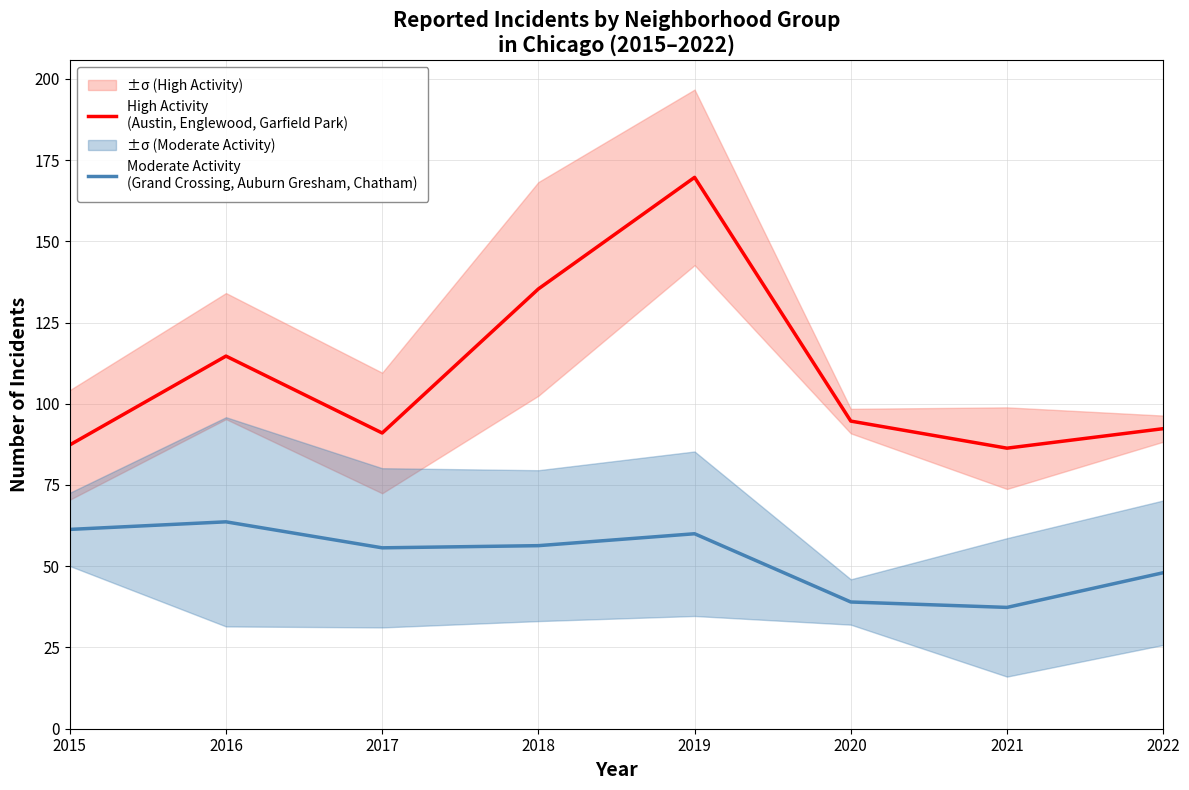

True or false: Moderate Activity
(Grand Crossing, Auburn Gresham, Chatham) and High Activity
(Austin, Englewood, Garfield Park) cross at least once.

False